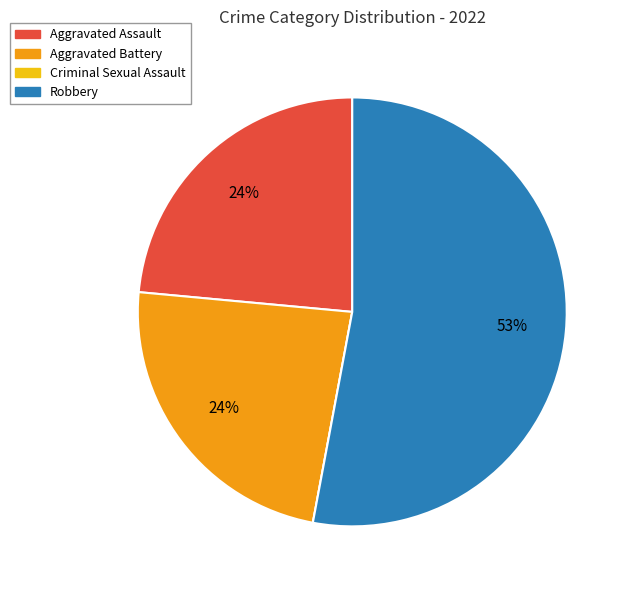

True or false: Robbery accounts for 47% of the total.

False